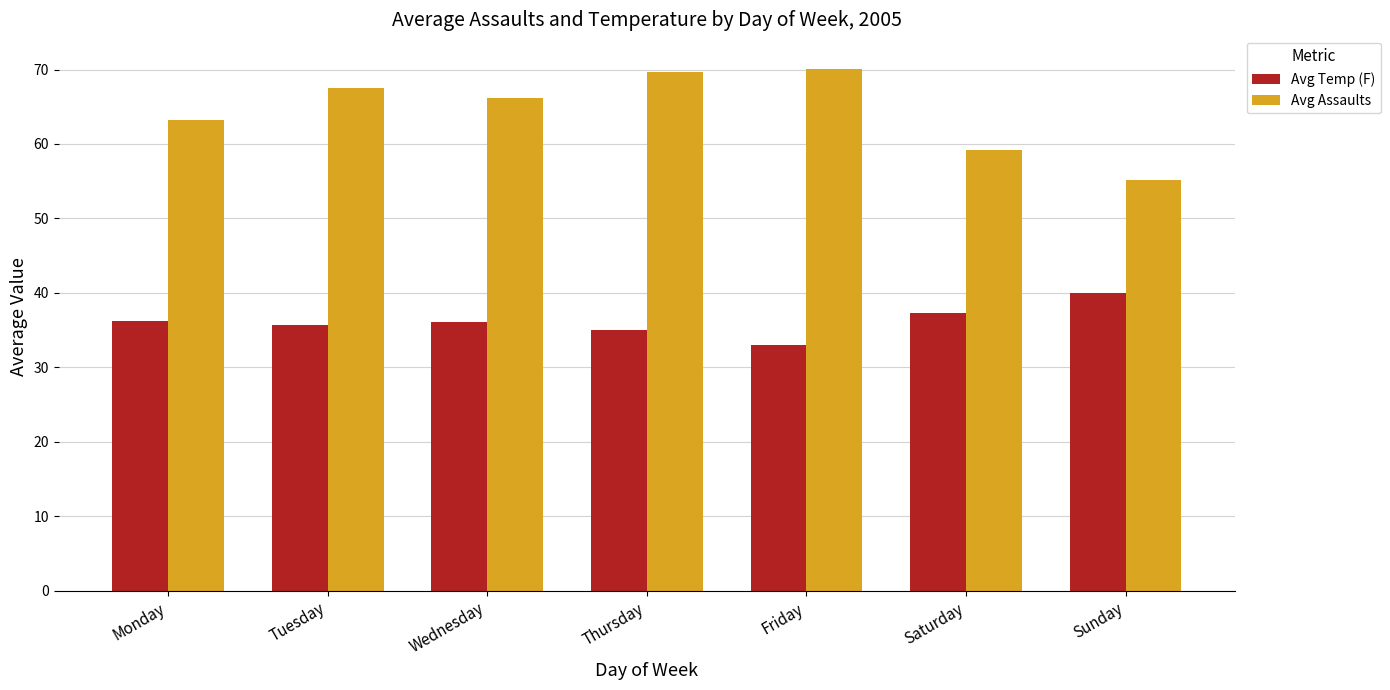

Which category has the lowest value in the Avg Temp (F) series?

Friday